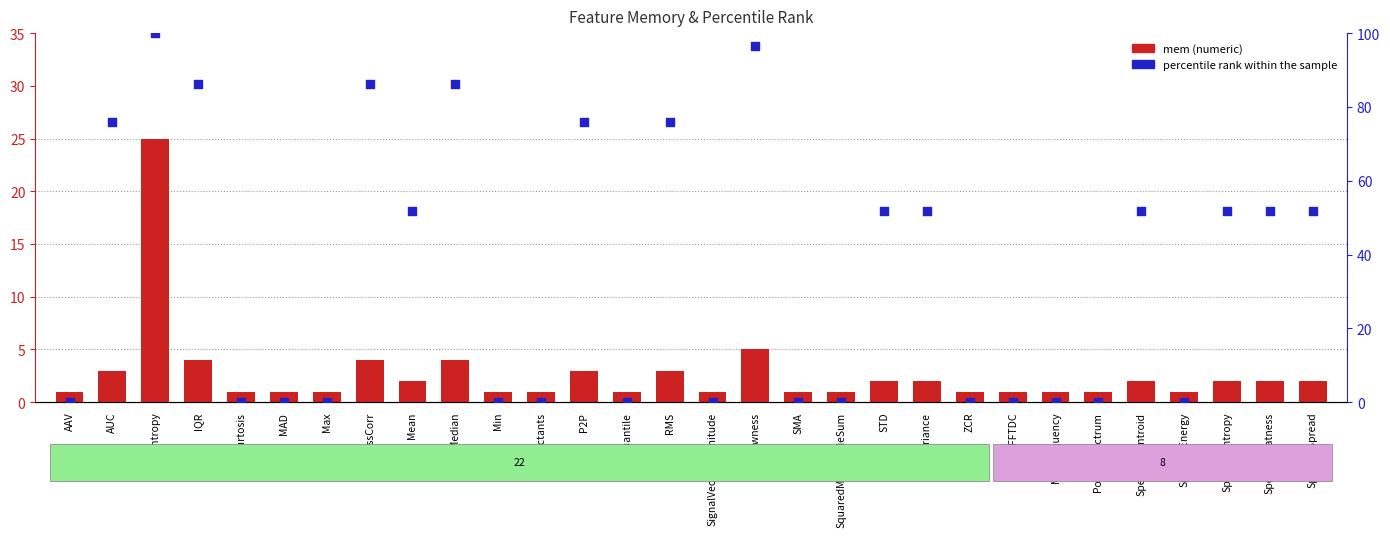

Which series reaches the minimum Y coordinate?

percentile rank within the sample